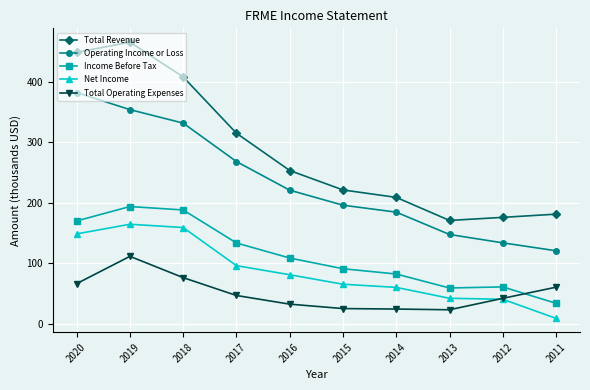

At 2016, list the series in order from largest to smallest.

Total Revenue, Operating Income or Loss, Income Before Tax, Net Income, Total Operating Expenses